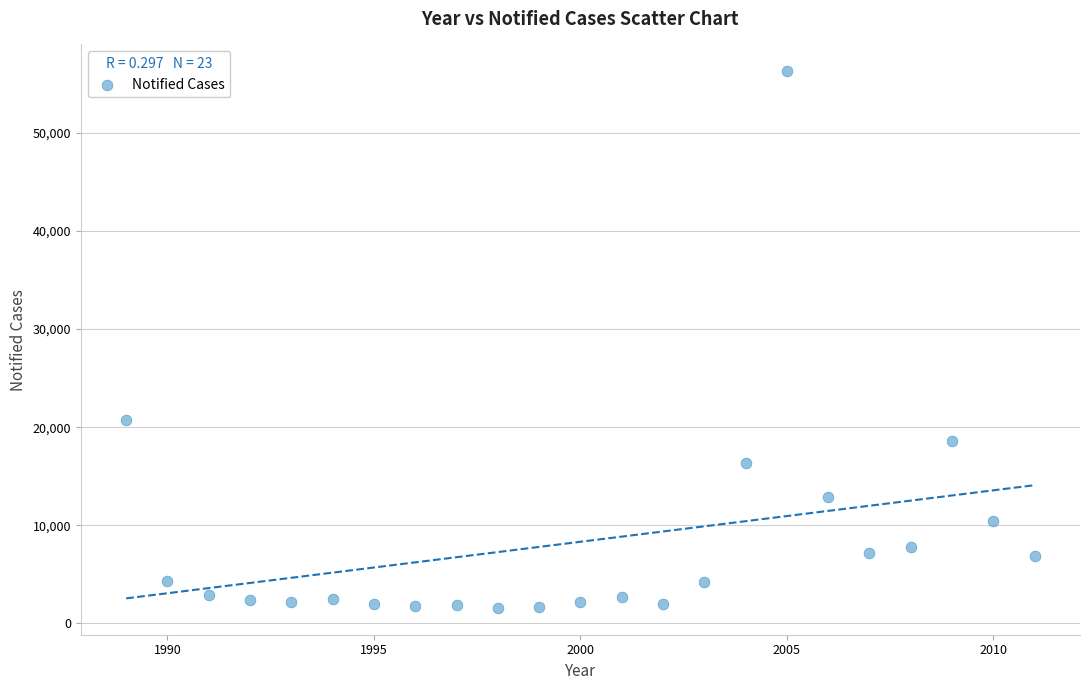

What Y value in the scatter plot is closest to 28921?

20713